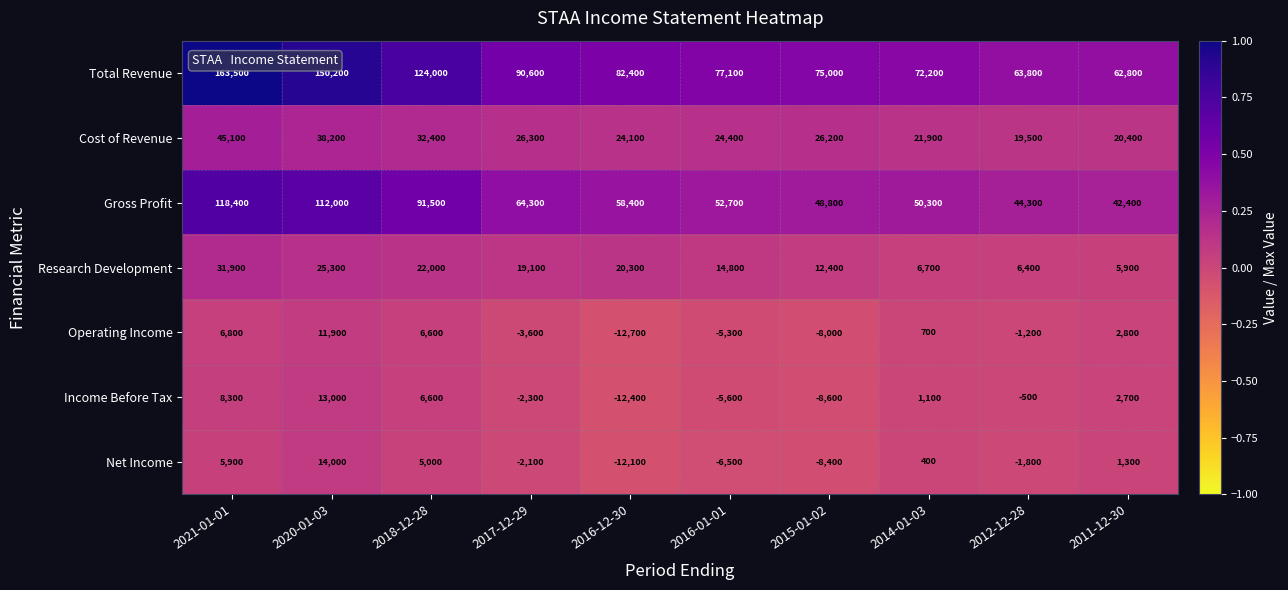

At how many categories does at least one series exceed 0?

10